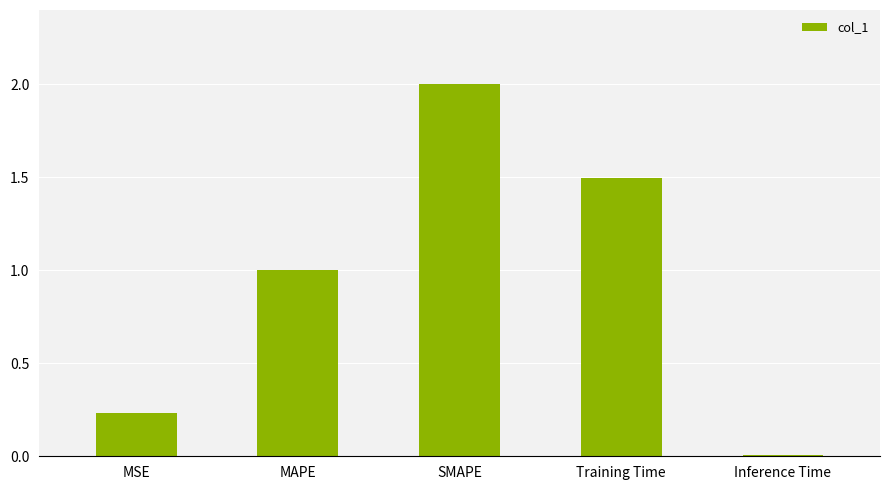

What is the sum of all values?

4.7